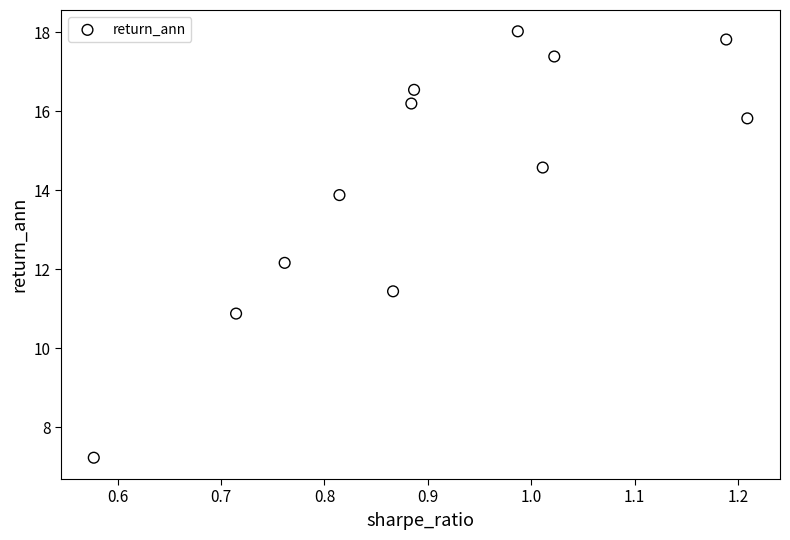

What Y value in the scatter plot is closest to 12?

12.2